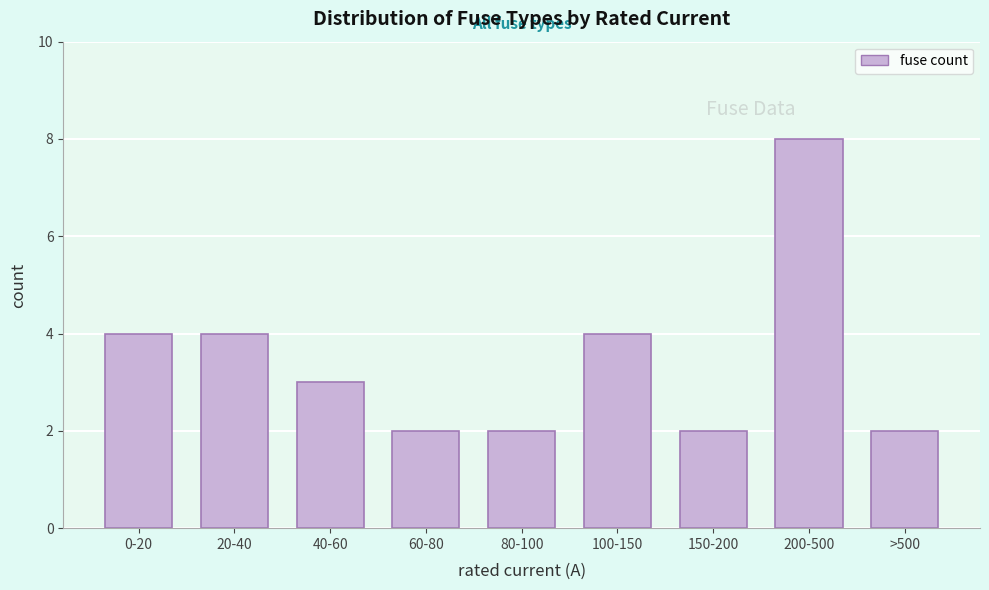

Reading left to right, extract all data points from this chart.

4	4	3	2	2	4	2	8	2